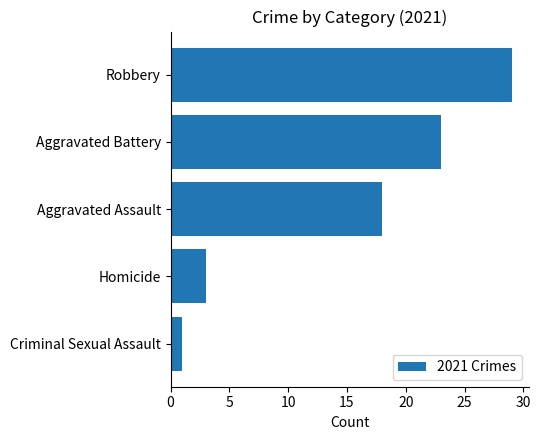

What is the smallest value displayed?

1